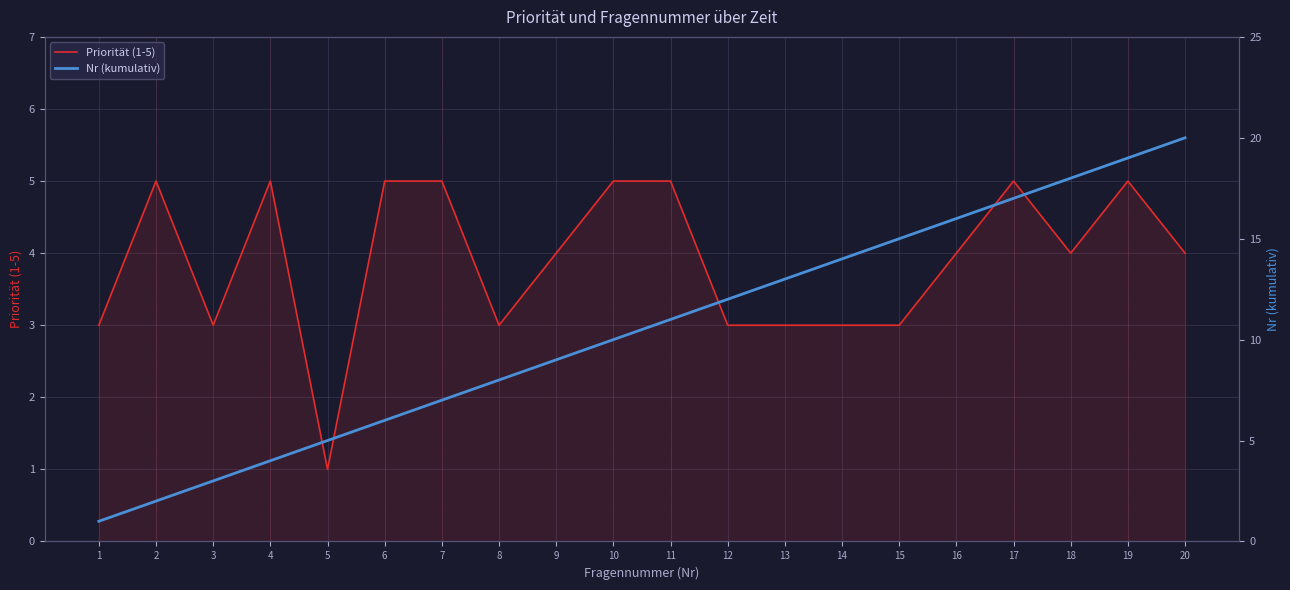

What is the difference between the highest and lowest values at 20?

16